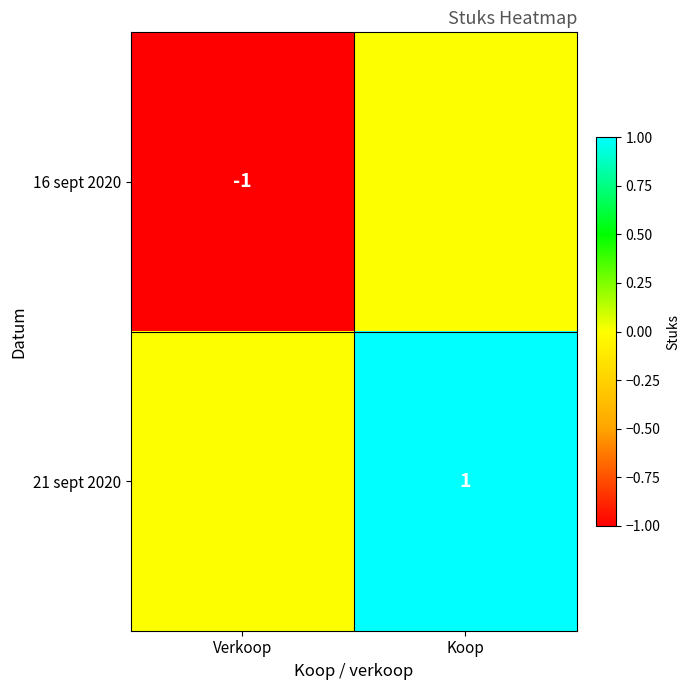

Is it true that 21 sept 2020 equals 1 at Koop?

True